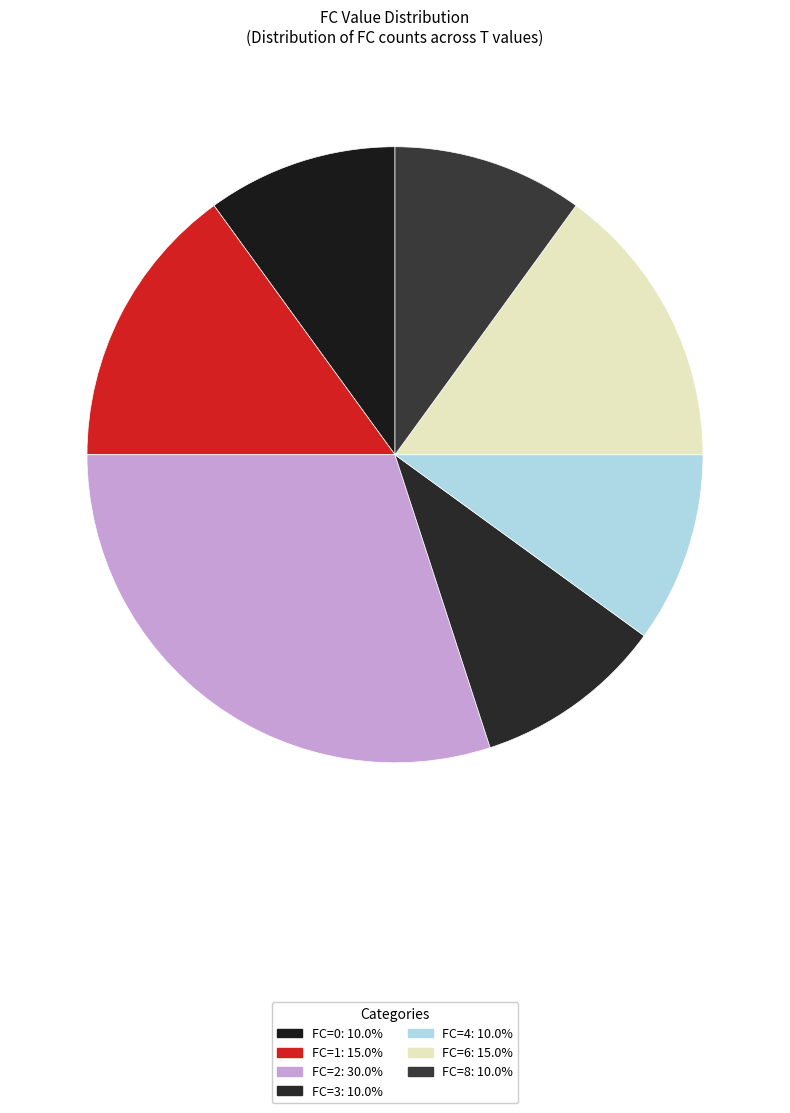

How many segments does this pie chart have?

7